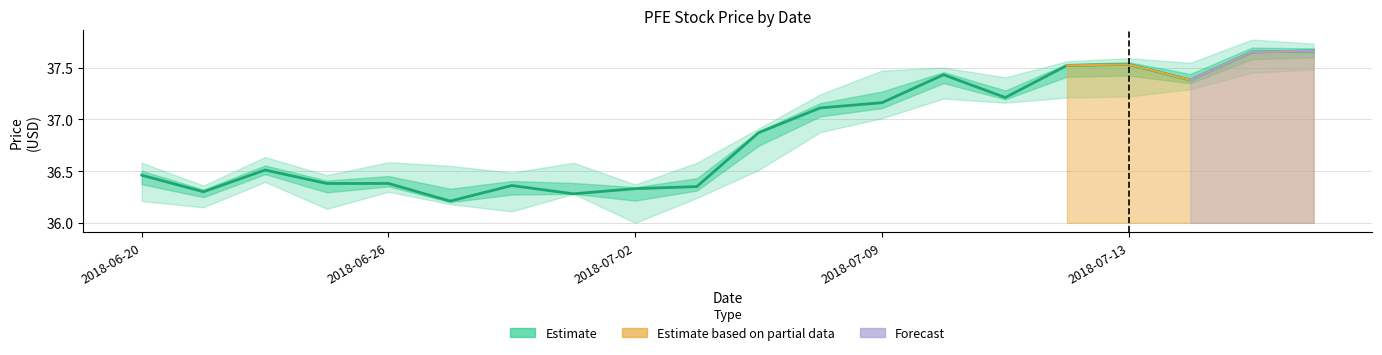

Is it true that the value at 7 is 49.5?

False